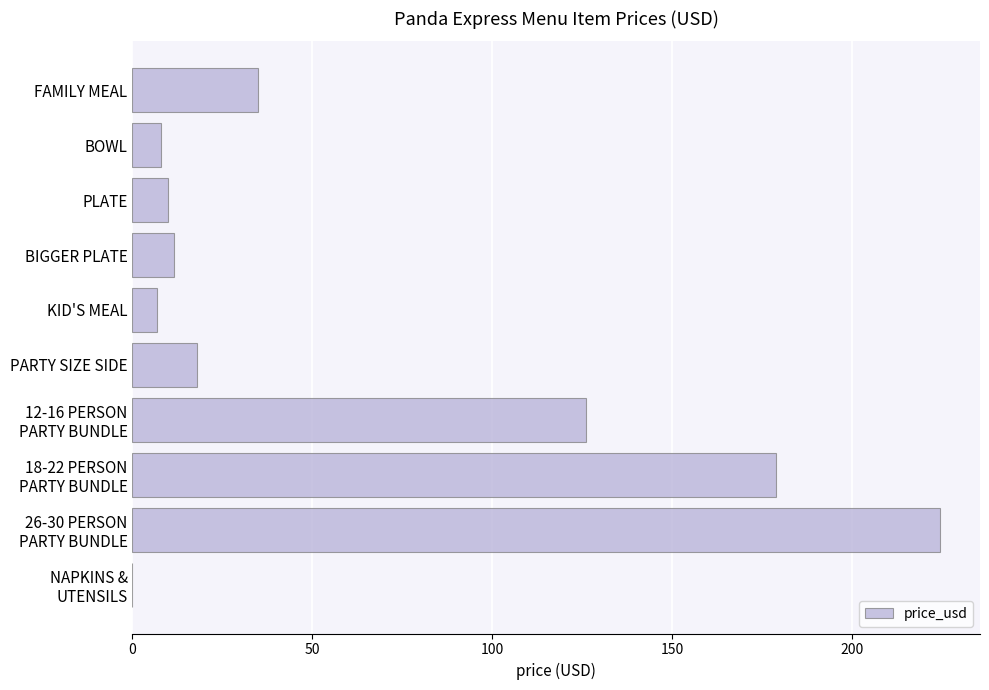

Approximately how many times larger is the value at PARTY SIZE SIDE compared to BIGGER PLATE?

1.6